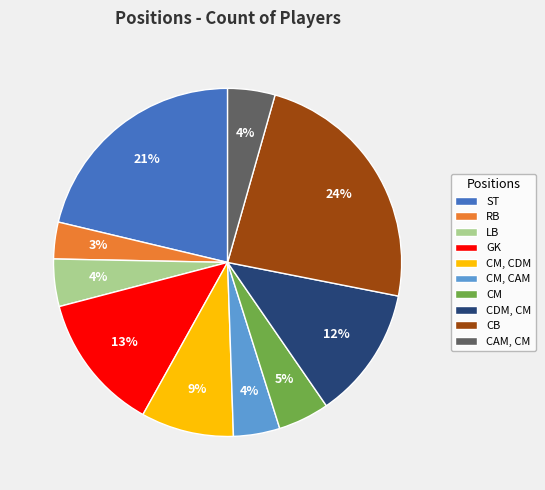

Which has a higher value, CM, CDM or ST?

ST